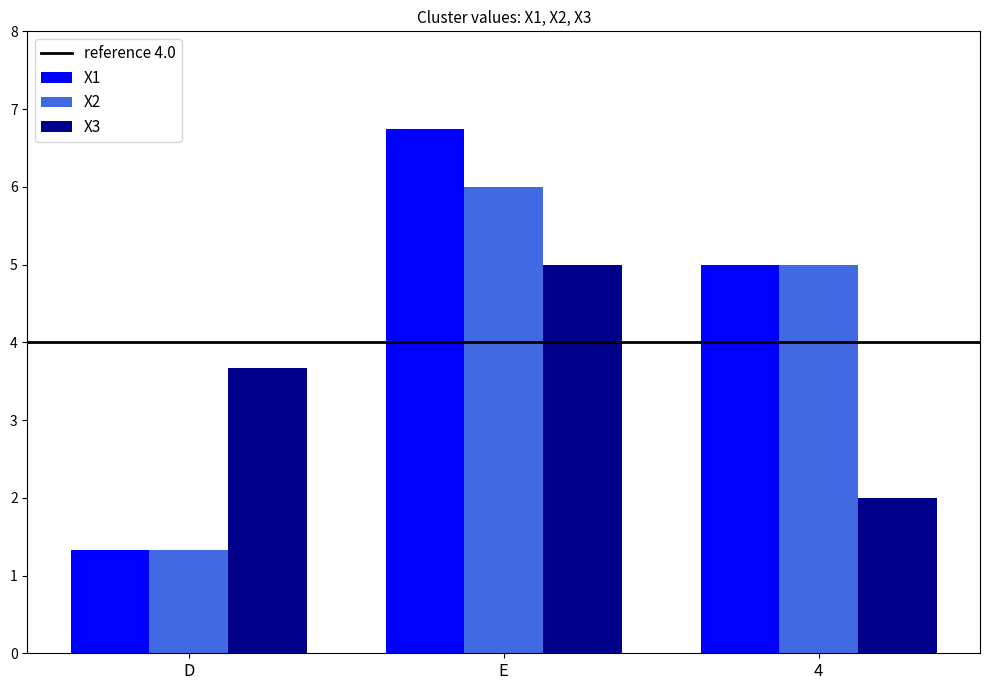

What is the label of the 2nd bar from the right?

E